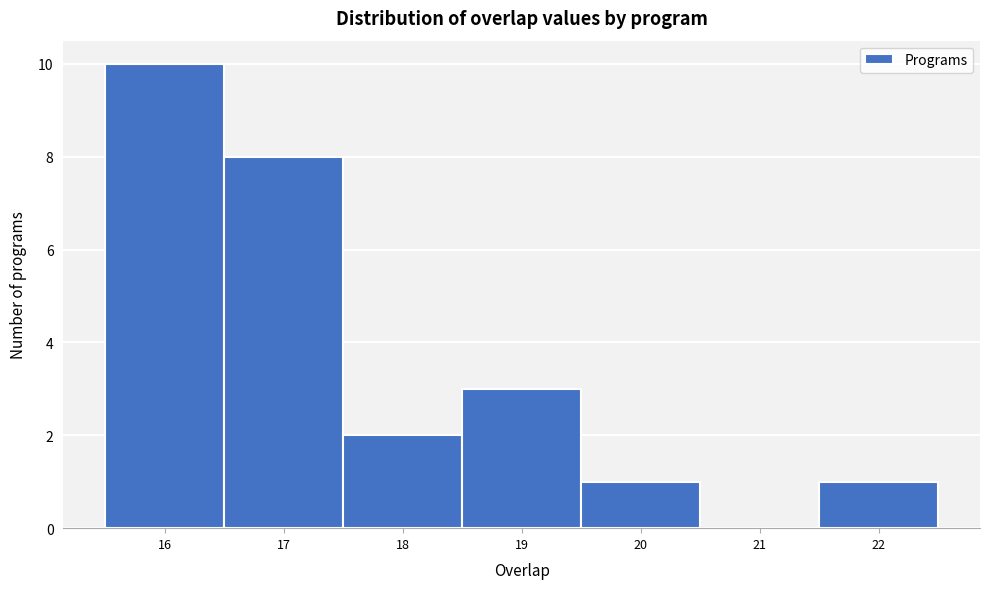

Reading left to right, list every bar in this chart as the range it spans on the x-axis followed by its height. The values are not printed on the chart, so give them approximately, as read against the axis.

15.5 to 16.5: 10
16.5 to 17.5: 8
17.5 to 18.5: 2
18.5 to 19.5: 3
19.5 to 20.5: 1
20.5 to 21.5: 0
21.5 to 22.5: 1